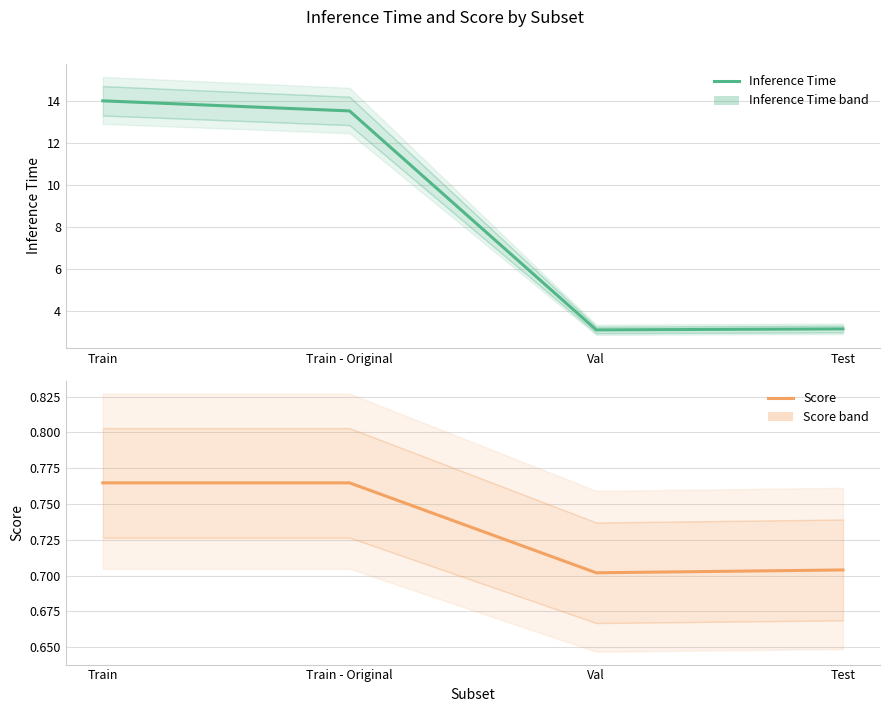

Which category has the highest value across all series?

Train